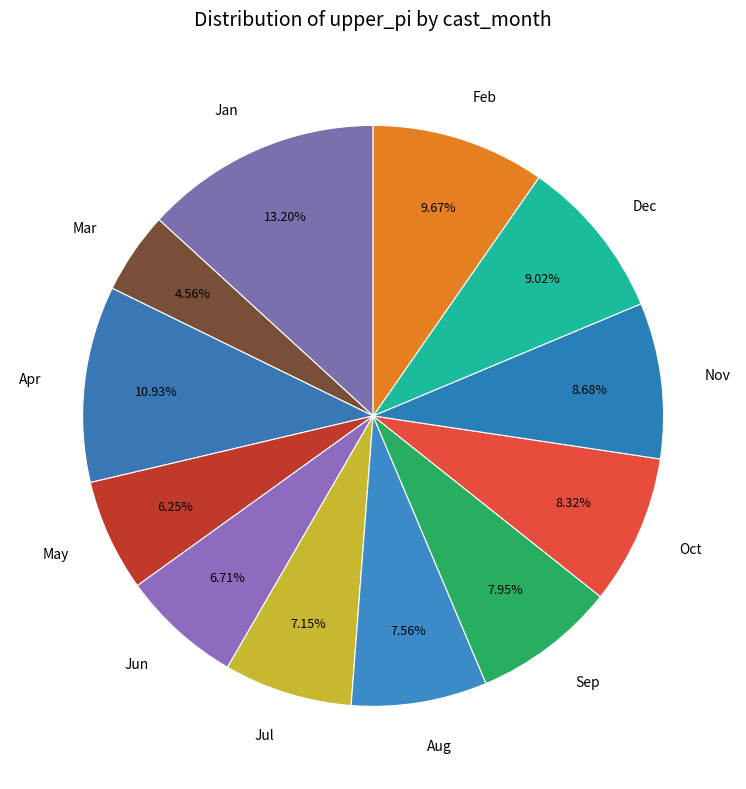

Which slice is the smallest?

Mar